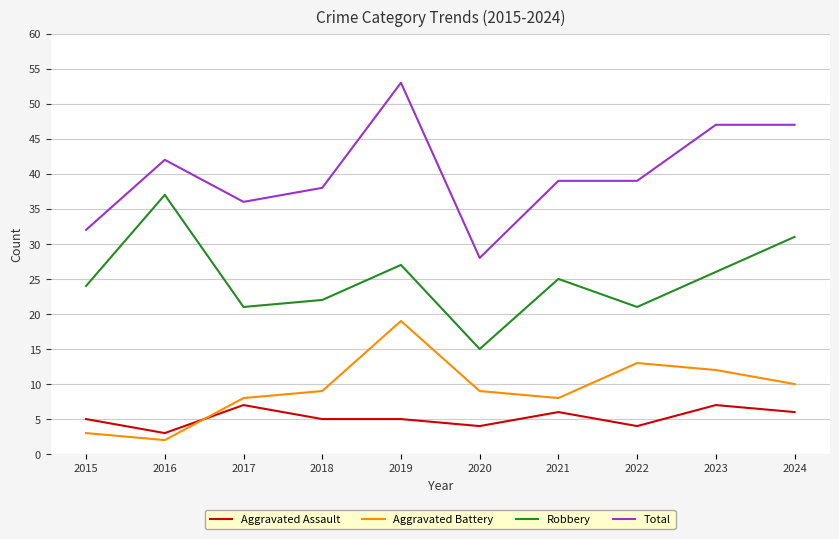

What is the difference between the highest and lowest values at 2017?

29